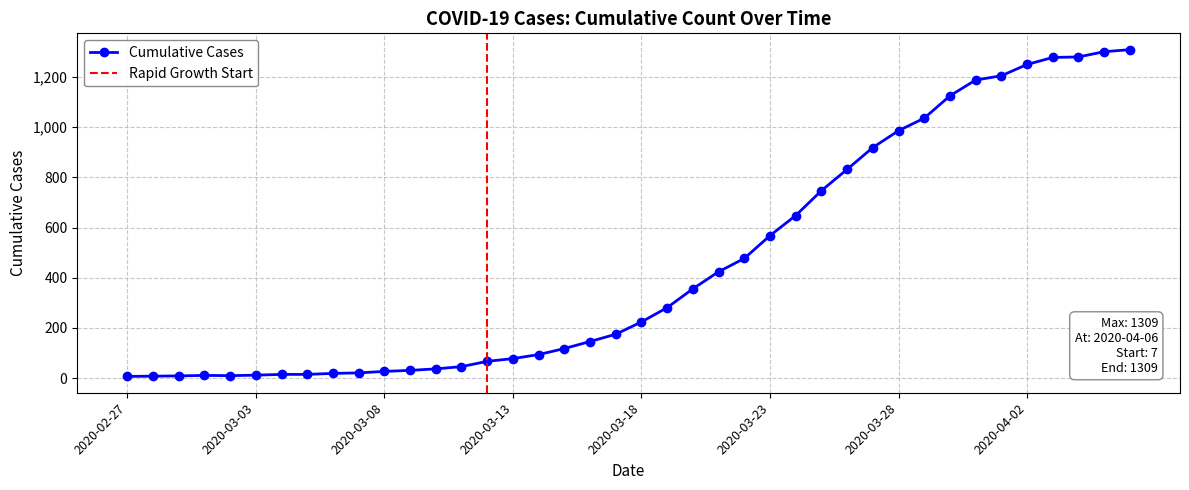

Between 2020-03-13 and 2020-03-08, which is larger?

2020-03-13